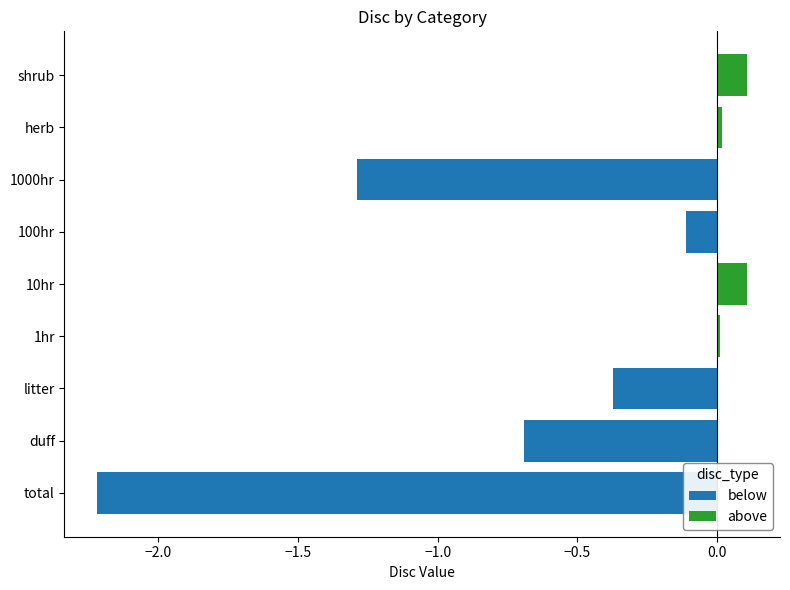

What is the difference between the maximum and minimum values in the above series?

0.1